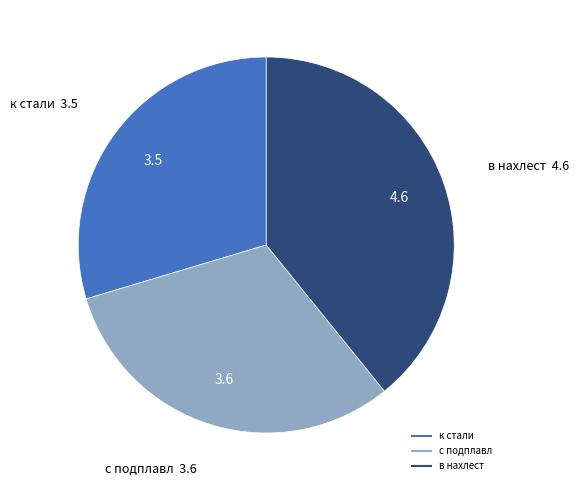

Which category has the smallest portion of the pie?

к стали